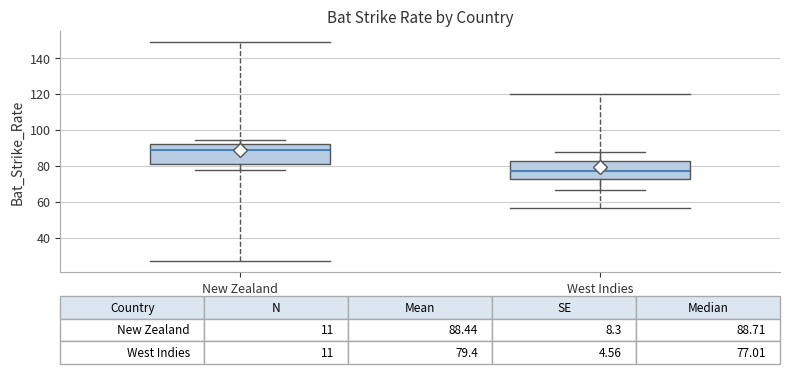

Which box has the highest median line?

New Zealand